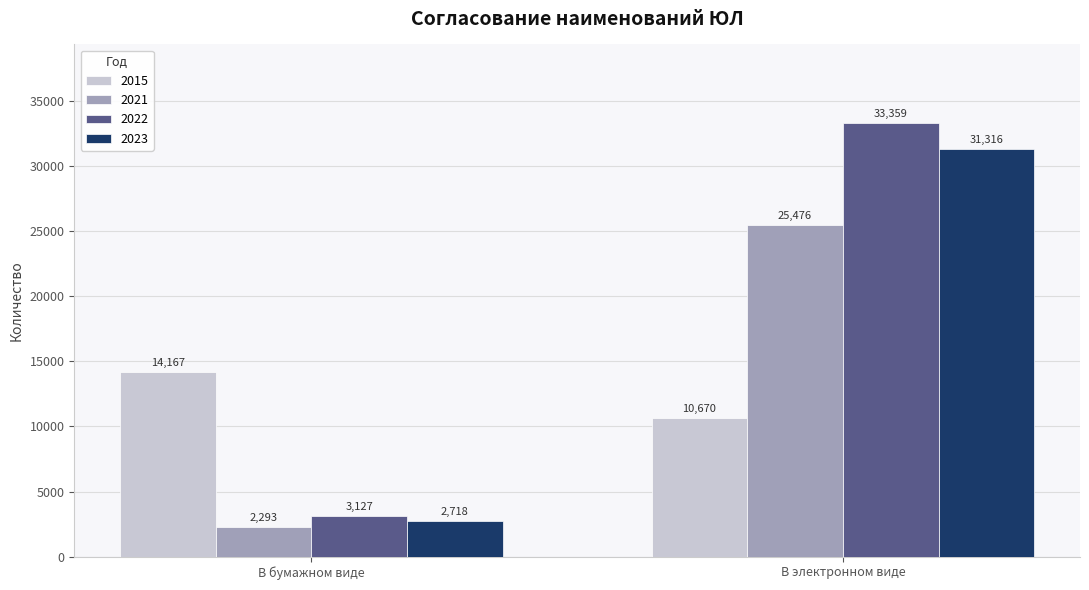

Are the bars horizontal?

No